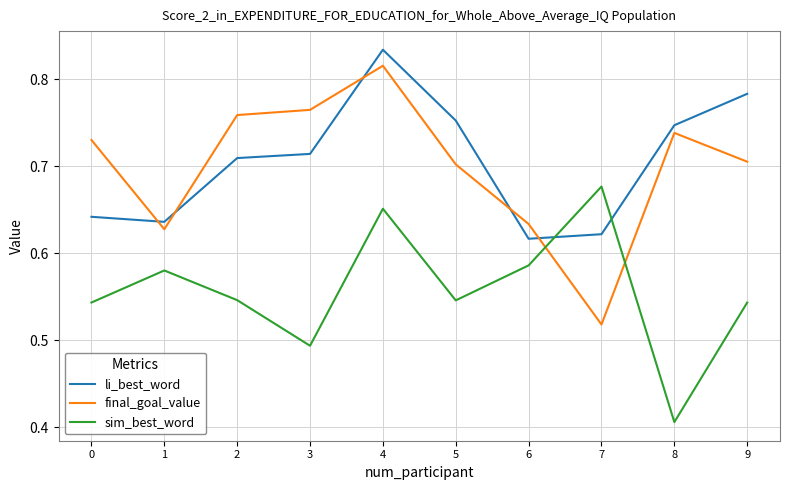

How many final_goal_value values are between 0 and 1?

10